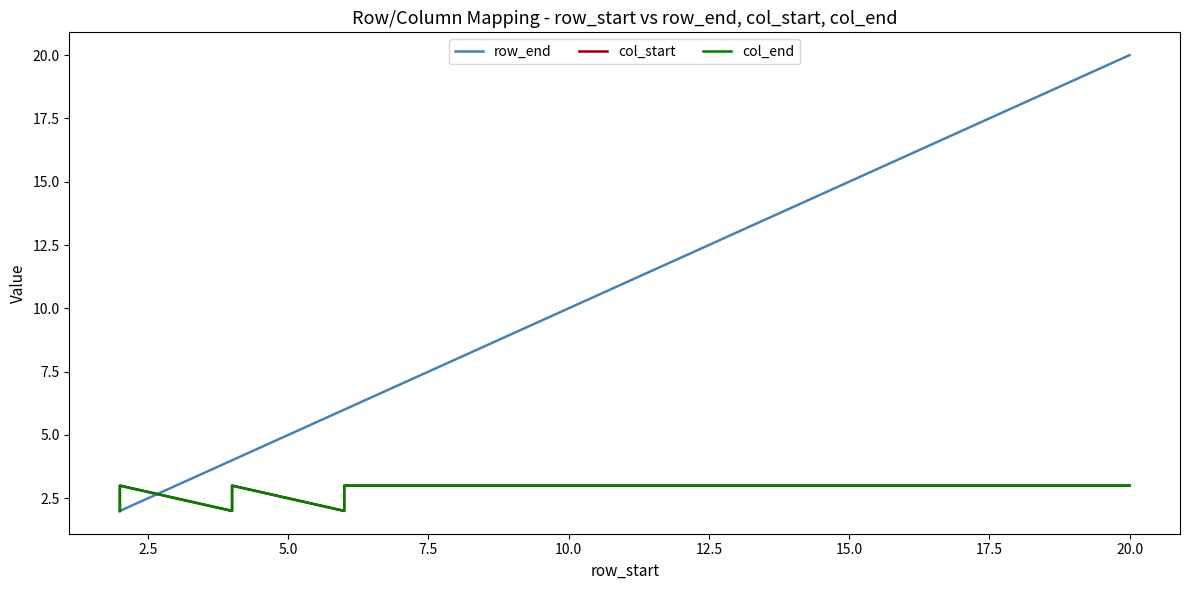

What is the average value of the col_start series?

3